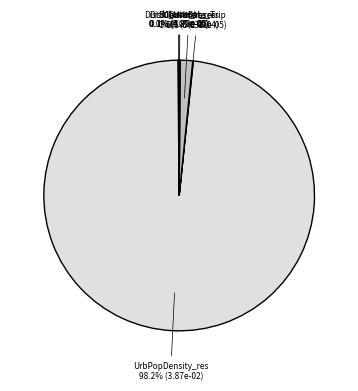

Is there any slice that represents more than half of the pie?

Yes